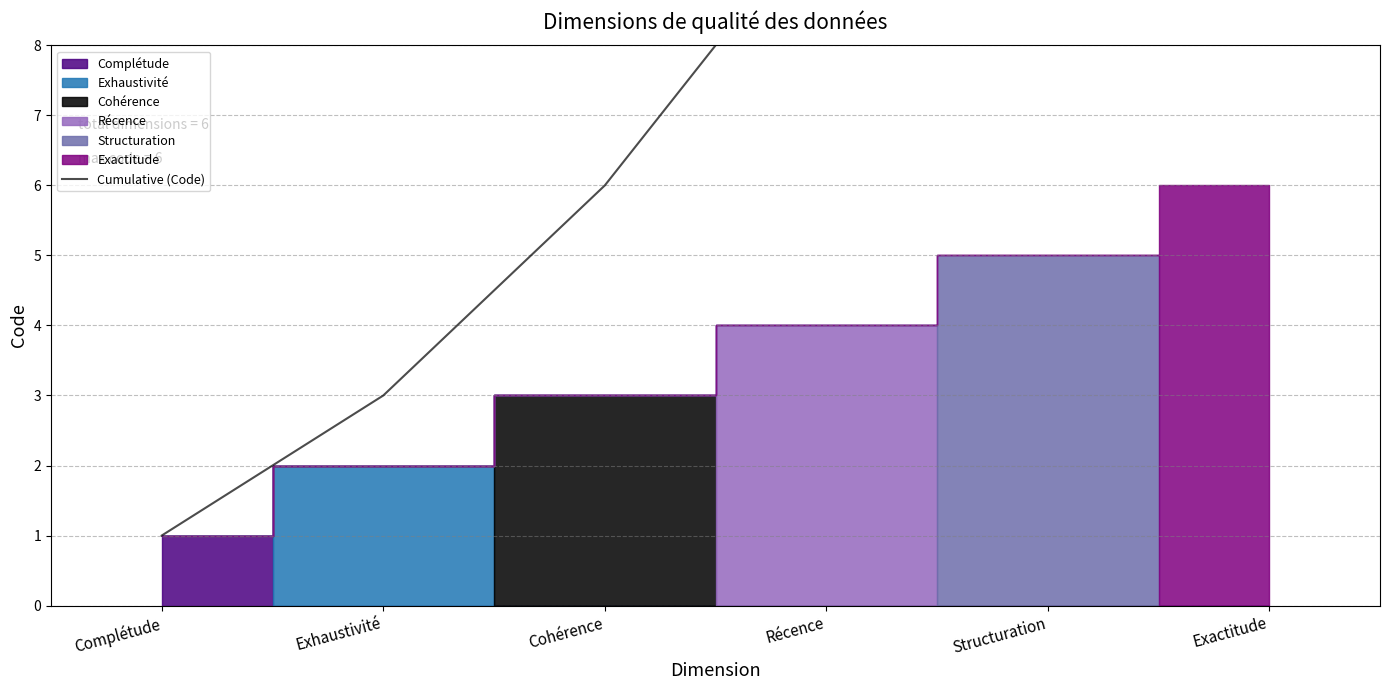

True or false: the data has more than 1 interior local peaks.

False